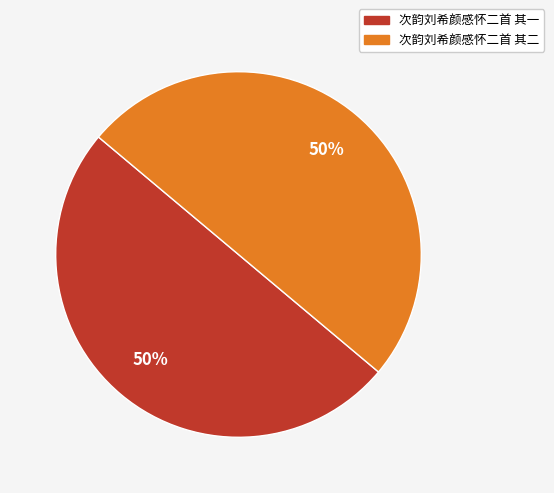

Combined, do 次韵刘希颜感怀二首 其二 and 次韵刘希颜感怀二首 其一 account for over 50%?

Yes